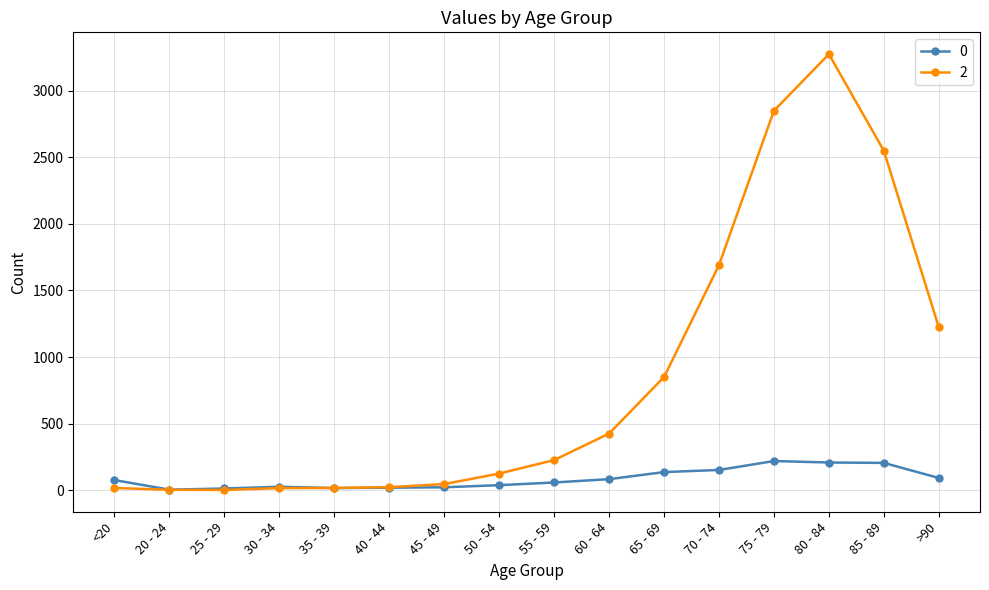

What is the label of the 1st point from the left?

<20